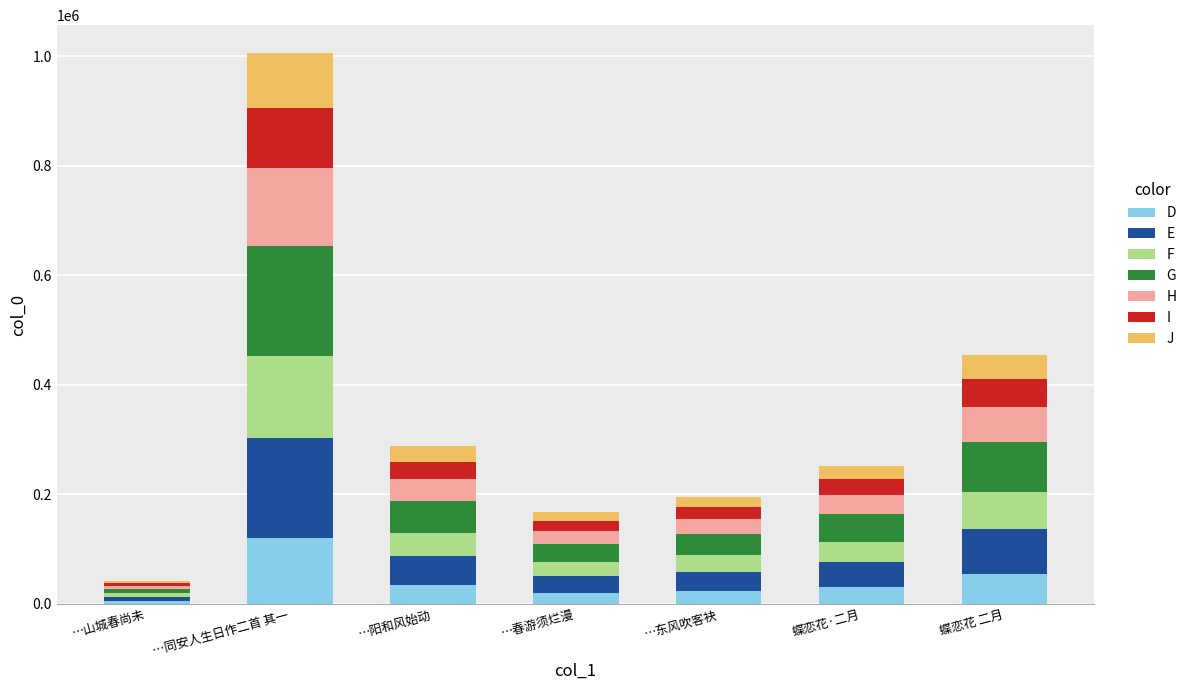

What is the average value of the D series?

41285.7